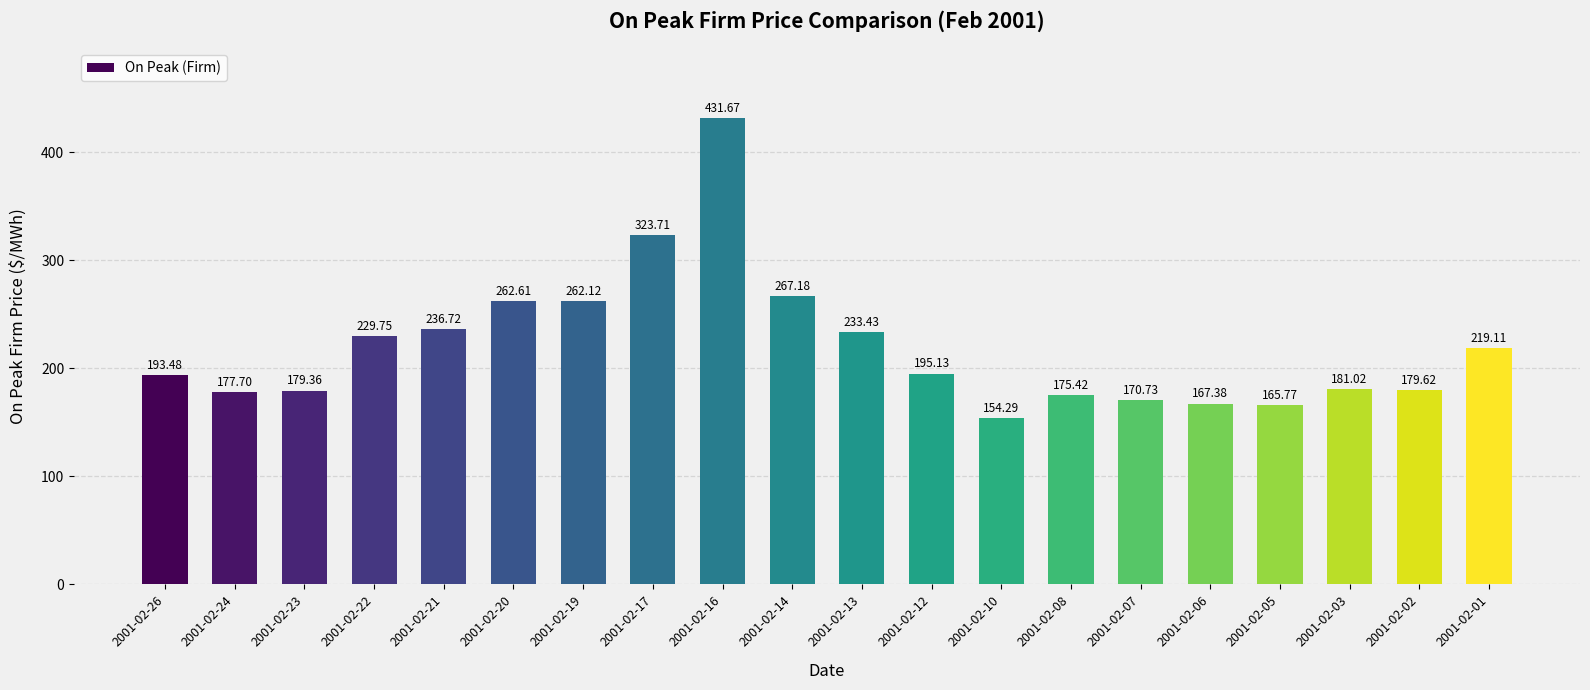

What is the difference between the maximum and minimum values?

277.4